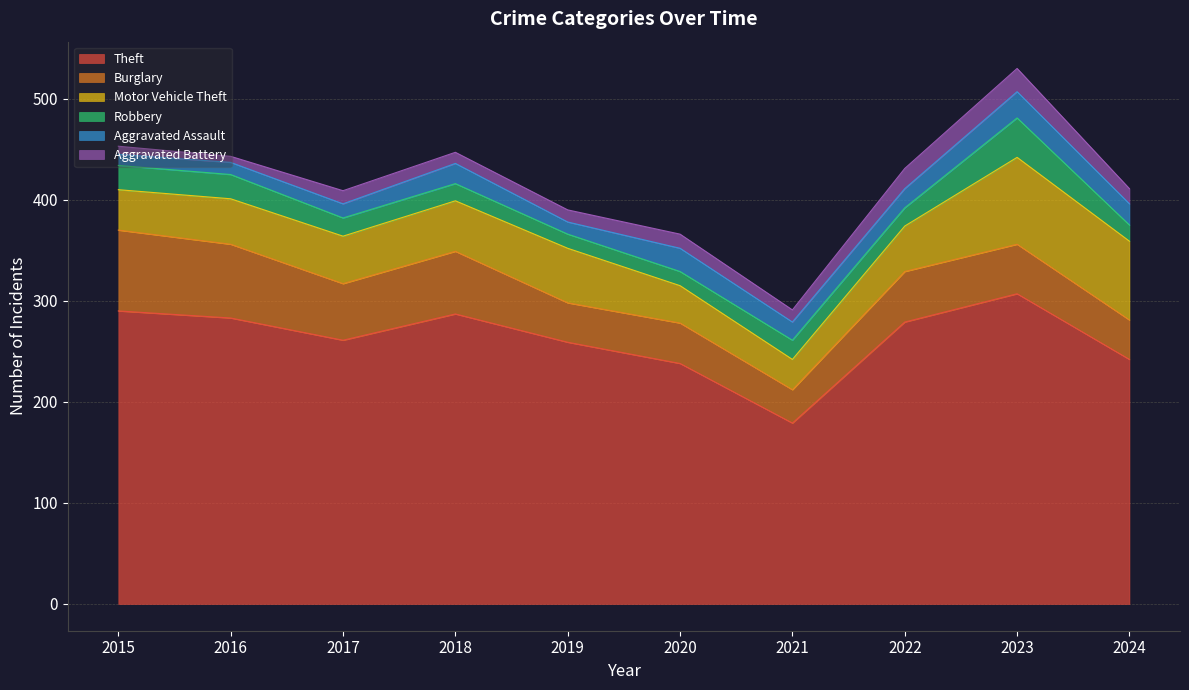

True or false: Theft and Burglary intersect in this chart.

False